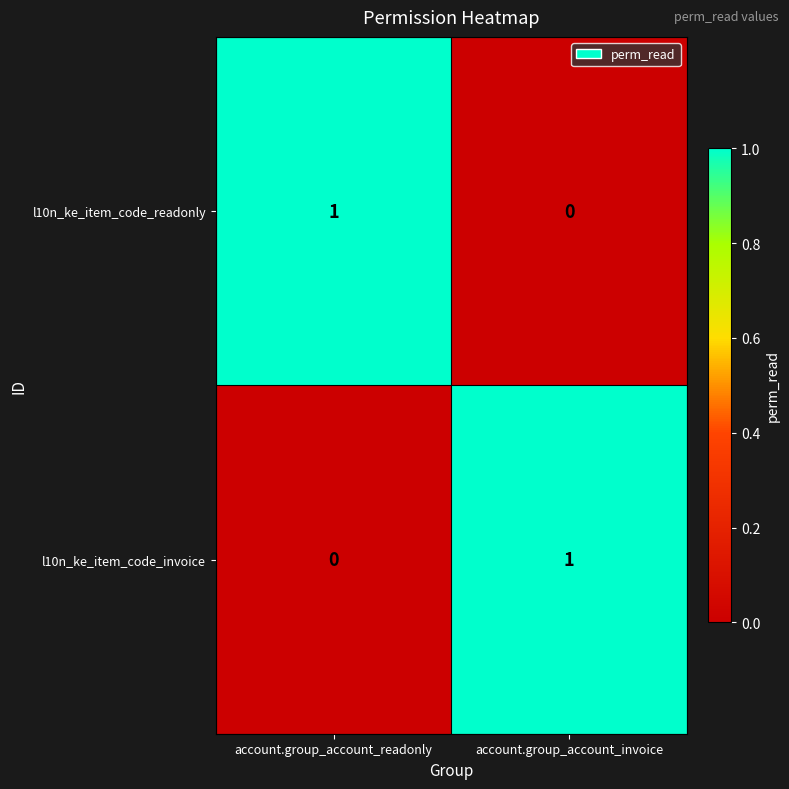

Reading right to left, what are all the values shown in this chart?

l10n_ke_item_code_readonly: 0	1
l10n_ke_item_code_invoice: 1	0